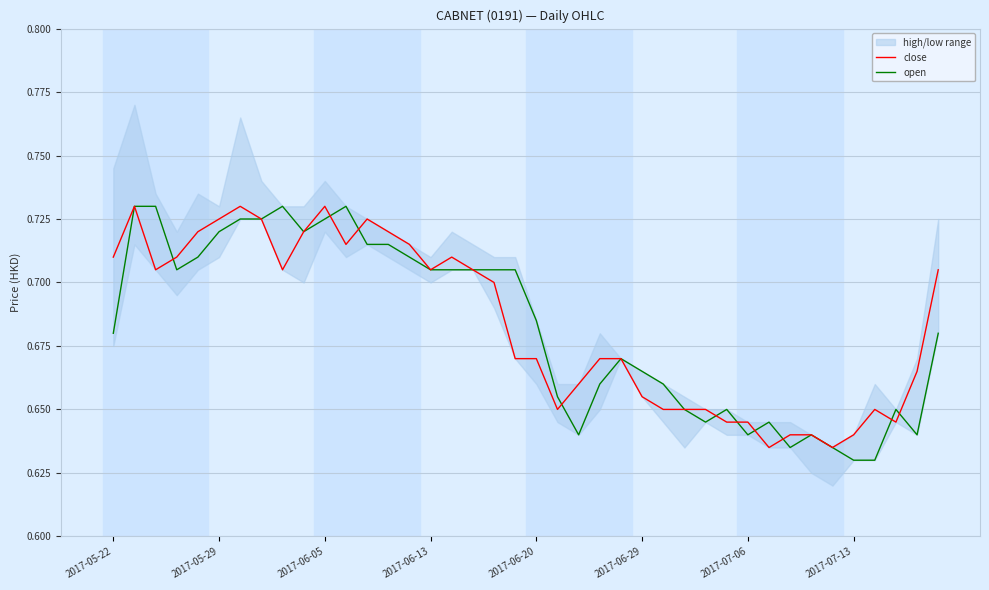

Count the number of categories in the chart.

40